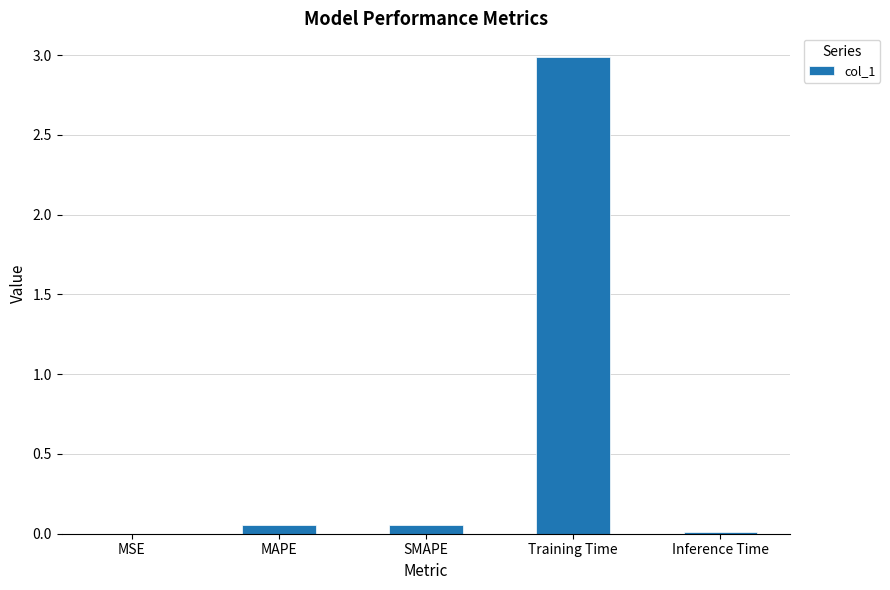

True or false: the data shows 0.0 at MSE.

True